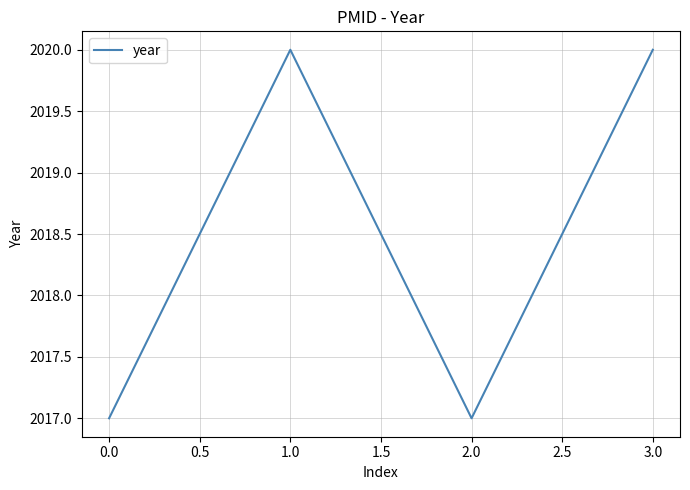

What is the maximum value shown in the chart?

2020